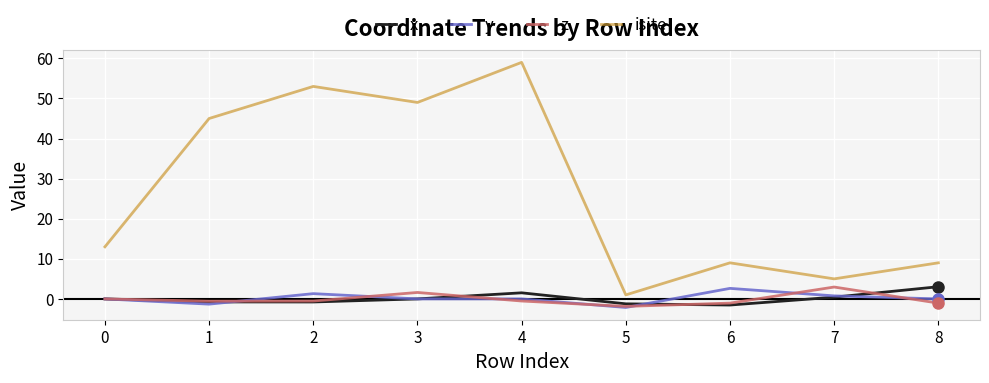

Which series has the widest spread of values?

isite